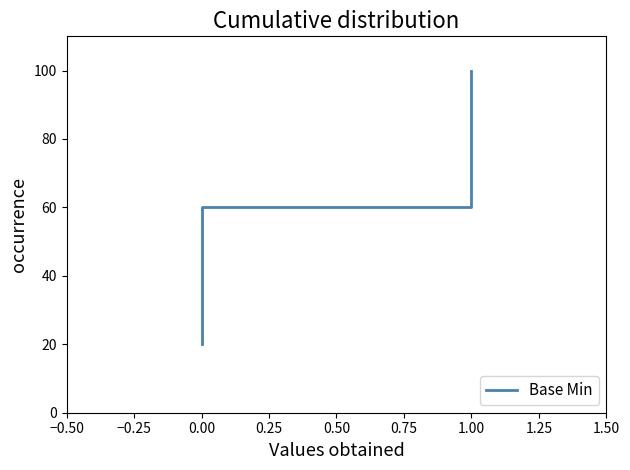

What is the ratio of the value at 0.00 to the value at −0.50?

3.0